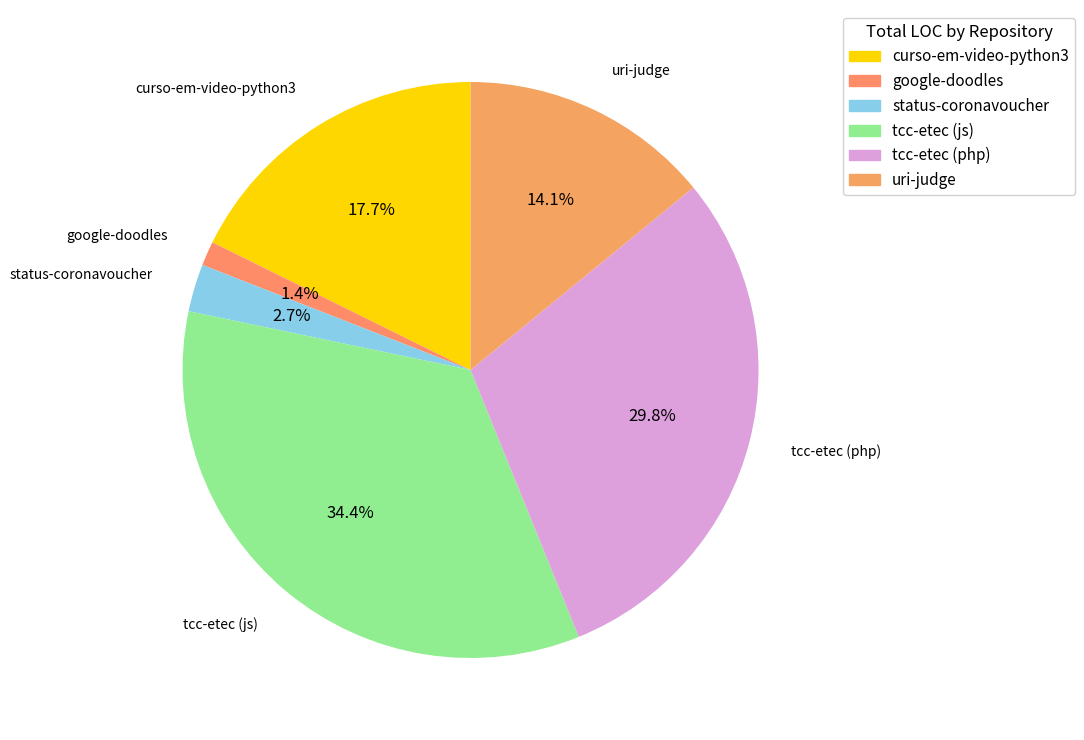

Which category has the smallest portion of the pie?

google-doodles